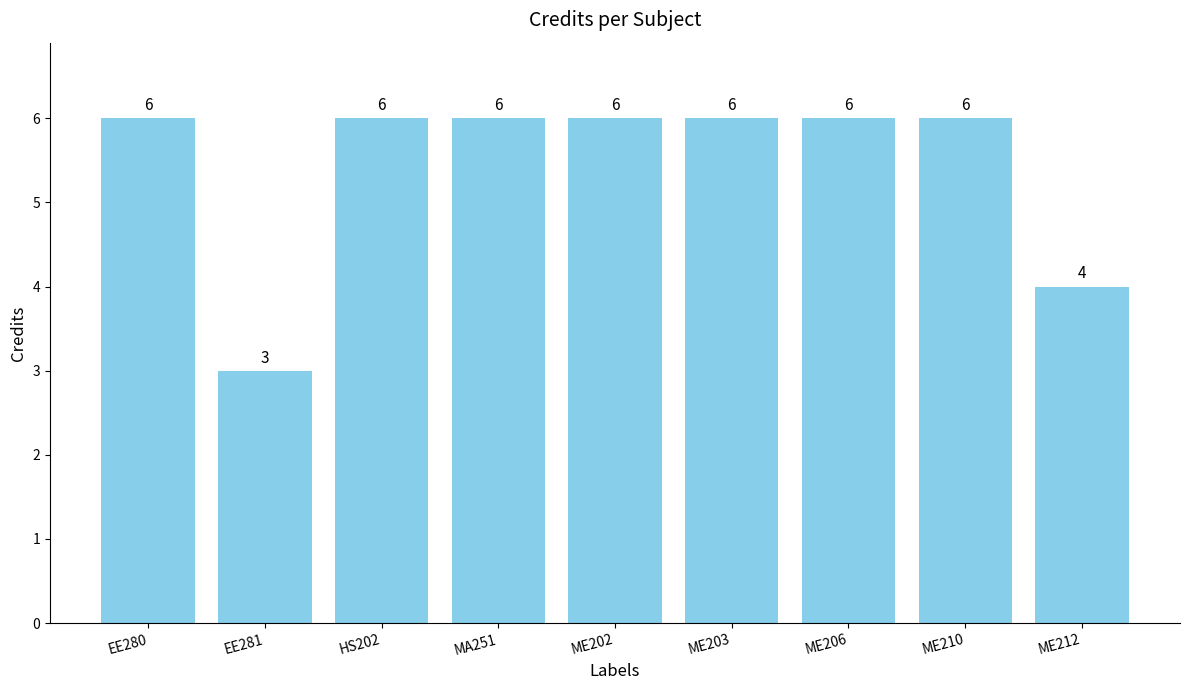

Are the bars horizontal?

No